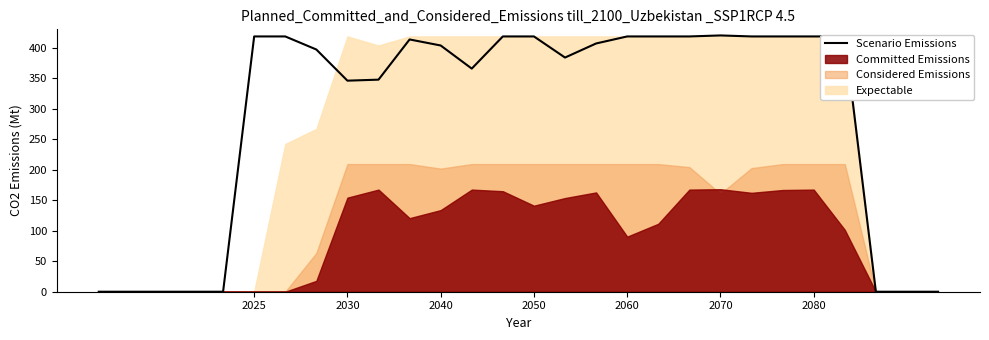

What is the value of the 25th point from the left?

418.4